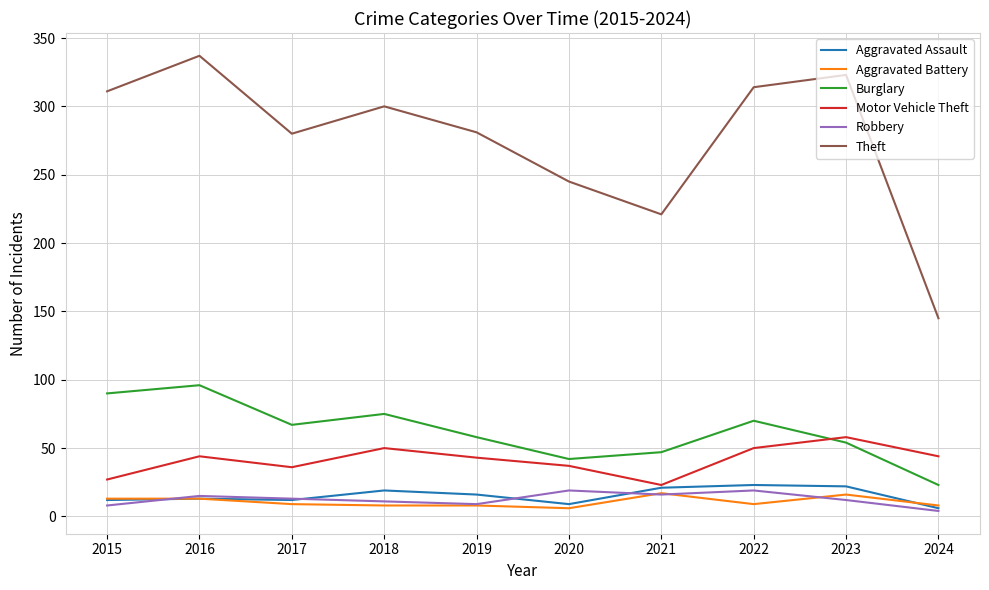

Which series changed the most between 2016 and 2021?

Theft